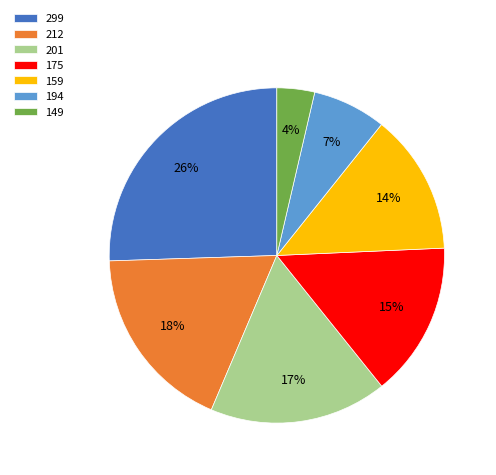

Is it true that 212 is 18% of the pie?

True